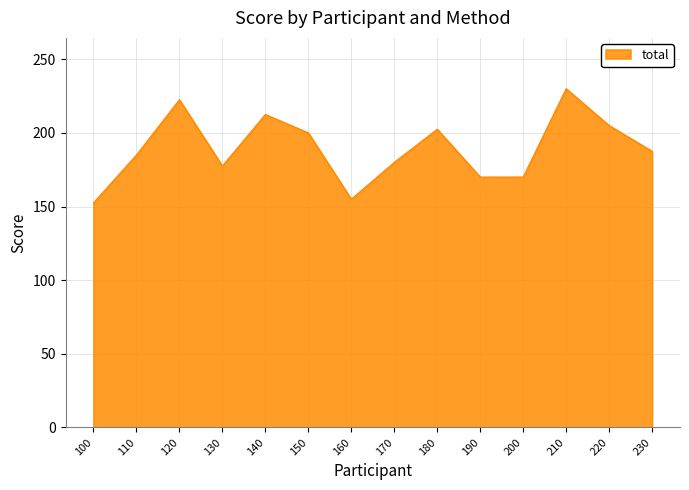

True or false: the data shows 38.2 at 100.

False